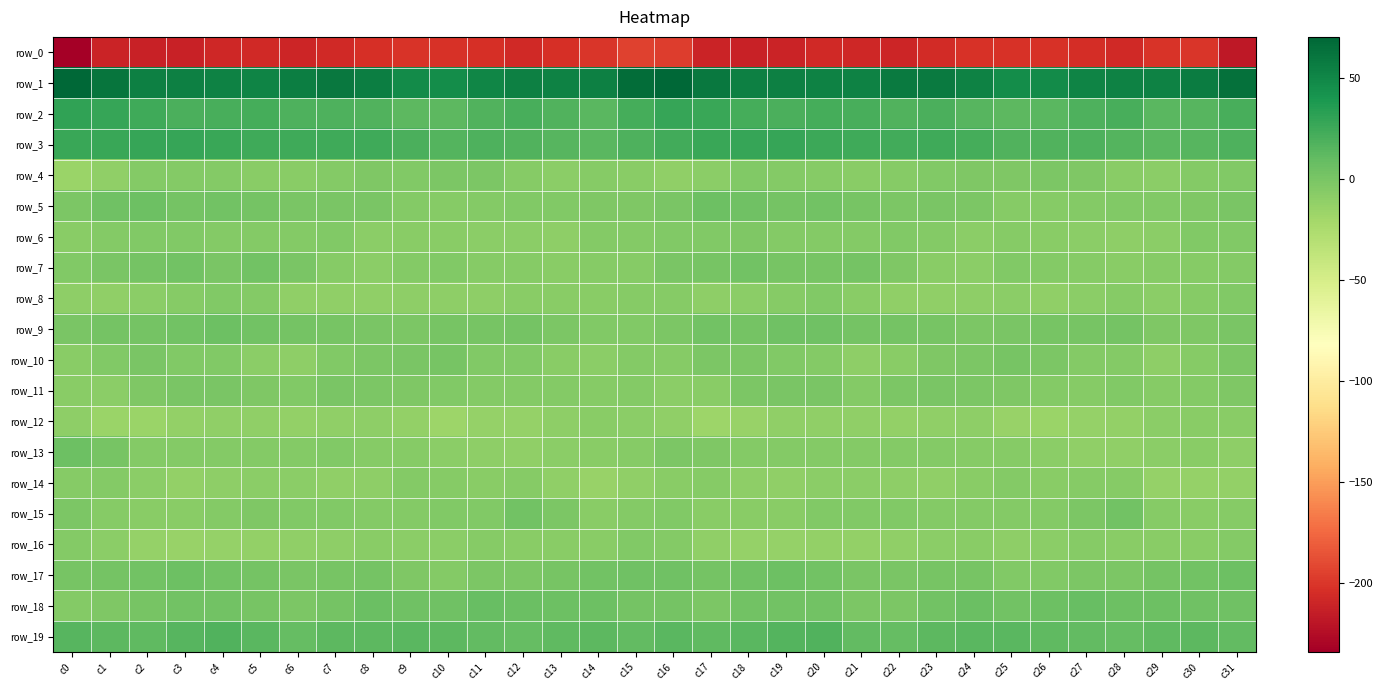

Reading left to right, extract all data points from this chart.

row_0: c0=-234.0	c1=-210.6	c2=-212.5	c3=-212.1	c4=-208.2	c5=-207.7	c6=-209.9	c7=-207.4	c8=-203.8	c9=-201.6	c10=-202.4	c11=-203.2	c12=-207.7	c13=-203.8	c14=-200.6	c15=-194.5	c16=-196.7	c17=-211.1	c18=-212.2	c19=-211.3	c20=-206.8	c21=-209.1	c22=-209.2	c23=-206.2	c24=-202.1	c25=-202.2	c26=-202.3	c27=-204.8	c28=-207.8	c29=-201.8	c30=-200.1	c31=-217.7
row_1: c0=70.1	c1=61.5	c2=54.6	c3=53.6	c4=53.4	c5=52.2	c6=55.7	c7=58.9	c8=55.2	c9=47.4	c10=45.8	c11=50.2	c12=53.5	c13=52.7	c14=54.5	c15=65.5	c16=69.2	c17=58.5	c18=53.8	c19=53.7	c20=53.1	c21=52.6	c22=57.8	c23=58.1	c24=52.7	c25=45.5	c26=47.4	c27=52.1	c28=53.1	c29=52.9	c30=56.8	c31=63.7
row_2: c0=30.5	c1=27.9	c2=24.3	c3=19.4	c4=21.1	c5=22.1	c6=18.2	c7=18.6	c8=17.4	c9=13.0	c10=12.9	c11=16.7	c12=20.7	c13=16.7	c14=13.5	c15=22.3	c16=28.3	c17=26.6	c18=22.3	c19=19.2	c20=22.3	c21=21.1	c22=17.6	c23=19.2	c24=15.2	c25=12.6	c26=14.1	c27=18.2	c28=20.9	c29=14.1	c30=15.4	c31=21.0
row_3: c0=26.3	c1=26.2	c2=28.1	c3=27.9	c4=27.0	c5=24.7	c6=24.1	c7=24.2	c8=23.8	c9=19.3	c10=16.2	c11=18.4	c12=17.3	c13=14.6	c14=13.7	c15=18.1	c16=23.1	c17=26.6	c18=28.0	c19=28.0	c20=25.8	c21=24.8	c22=23.6	c23=24.5	c24=22.2	c25=17.7	c26=16.9	c27=18.5	c28=16.6	c29=13.6	c30=14.4	c31=18.5
row_4: c0=-16.0	c1=-10.7	c2=-5.4	c3=-5.2	c4=-5.9	c5=-7.4	c6=-7.9	c7=-5.0	c8=-2.4	c9=-4.2	c10=-2.0	c11=-1.9	c12=-6.7	c13=-9.3	c14=-6.4	c15=-7.2	c16=-10.9	c17=-8.8	c18=-4.5	c19=-5.9	c20=-6.1	c21=-8.1	c22=-7.0	c23=-3.7	c24=-3.2	c25=-3.5	c26=-1.5	c27=-3.4	c28=-8.2	c29=-8.8	c30=-5.4	c31=-4.2
row_5: c0=-2.0	c1=4.0	c2=4.9	c3=2.0	c4=2.5	c5=1.4	c6=-0.9	c7=-0.4	c8=-0.9	c9=-4.9	c10=-6.9	c11=-5.8	c12=-3.7	c13=-4.5	c14=-3.5	c15=-2.5	c16=-0.0	c17=5.2	c18=3.9	c19=1.7	c20=2.6	c21=0.3	c22=-1.2	c23=-0.2	c24=-2.1	c25=-5.9	c26=-6.9	c27=-5.0	c28=-3.6	c29=-4.6	c30=-2.7	c31=-1.1
row_6: c0=-7.4	c1=-5.1	c2=-3.7	c3=-4.0	c4=-5.5	c5=-5.1	c6=-5.5	c7=-4.1	c8=-8.8	c9=-7.2	c10=-7.7	c11=-8.4	c12=-8.9	c13=-10.0	c14=-5.7	c15=-4.9	c16=-4.3	c17=-4.3	c18=-3.1	c19=-4.9	c20=-5.2	c21=-5.4	c22=-4.6	c23=-5.8	c24=-8.7	c25=-6.8	c26=-8.2	c27=-8.4	c28=-9.6	c29=-9.2	c30=-4.1	c31=-4.3
row_7: c0=-3.6	c1=-1.1	c2=2.2	c3=2.6	c4=-0.0	c5=2.7	c6=-1.0	c7=-6.3	c8=-9.5	c9=-5.6	c10=-4.3	c11=-6.7	c12=-6.6	c13=-7.3	c14=-6.5	c15=-6.6	c16=-0.3	c17=0.4	c18=3.2	c19=1.1	c20=1.0	c21=2.2	c22=-3.2	c23=-8.1	c24=-8.5	c25=-3.7	c26=-5.7	c27=-6.4	c28=-7.2	c29=-6.8	c30=-6.8	c31=-5.1
row_8: c0=-10.5	c1=-10.8	c2=-9.1	c3=-7.1	c4=-4.5	c5=-5.5	c6=-11.1	c7=-11.3	c8=-10.8	c9=-9.5	c10=-10.4	c11=-9.6	c12=-7.2	c13=-8.3	c14=-7.9	c15=-6.0	c16=-6.8	c17=-9.9	c18=-8.5	c19=-6.1	c20=-3.7	c21=-8.1	c22=-11.4	c23=-11.4	c24=-10.2	c25=-9.2	c26=-10.9	c27=-8.6	c28=-6.8	c29=-8.8	c30=-6.6	c31=-3.8
row_9: c0=-0.8	c1=2.2	c2=1.9	c3=3.3	c4=5.5	c5=2.4	c6=2.1	c7=0.8	c8=-1.0	c9=-1.8	c10=0.8	c11=0.7	c12=2.0	c13=-1.5	c14=-4.1	c15=-3.8	c16=-1.5	c17=2.6	c18=1.8	c19=4.7	c20=4.8	c21=1.6	c22=1.9	c23=0.0	c24=-1.8	c25=-0.5	c26=0.7	c27=0.9	c28=1.8	c29=-3.5	c30=-3.0	c31=-0.9
row_10: c0=-7.2	c1=-3.7	c2=-0.9	c3=-3.6	c4=-3.6	c5=-8.7	c6=-9.7	c7=-3.9	c8=-2.1	c9=-0.9	c10=0.4	c11=-4.6	c12=-4.7	c13=-8.3	c14=-9.2	c15=-5.4	c16=-6.3	c17=-2.1	c18=-1.8	c19=-3.8	c20=-4.9	c21=-10.5	c22=-7.7	c23=-2.5	c24=-2.2	c25=0.8	c26=-1.7	c27=-5.4	c28=-5.1	c29=-9.9	c30=-6.9	c31=-1.9
row_11: c0=-7.2	c1=-9.5	c2=-3.2	c3=-0.8	c4=-0.6	c5=-3.5	c6=-4.2	c7=-0.1	c8=-1.8	c9=-2.7	c10=-4.3	c11=-5.7	c12=-5.0	c13=-5.1	c14=-6.0	c15=-5.6	c16=-9.0	c17=-8.0	c18=-1.3	c19=-0.8	c20=-1.2	c21=-5.0	c22=-2.2	c23=-0.6	c24=-2.2	c25=-2.8	c26=-5.0	c27=-6.0	c28=-4.3	c29=-6.0	c30=-5.2	c31=-3.5
row_12: c0=-10.6	c1=-15.7	c2=-15.9	c3=-12.2	c4=-11.6	c5=-10.7	c6=-12.6	c7=-11.4	c8=-10.2	c9=-12.8	c10=-17.3	c11=-13.8	c12=-13.2	c13=-9.7	c14=-8.3	c15=-8.4	c16=-11.8	c17=-17.0	c18=-14.4	c19=-11.3	c20=-11.6	c21=-10.8	c22=-12.6	c23=-10.9	c24=-10.4	c25=-15.0	c26=-16.5	c27=-13.1	c28=-12.2	c29=-9.2	c30=-7.8	c31=-7.9
row_13: c0=4.9	c1=0.6	c2=-5.7	c3=-5.8	c4=-5.8	c5=-5.6	c6=-5.8	c7=-4.2	c8=-6.8	c9=-6.1	c10=-8.6	c11=-10.6	c12=-11.4	c13=-8.6	c14=-8.0	c15=-6.2	c16=-1.9	c17=-2.9	c18=-5.9	c19=-5.5	c20=-5.9	c21=-5.6	c22=-5.1	c23=-5.3	c24=-6.6	c25=-6.5	c26=-9.4	c27=-11.0	c28=-10.7	c29=-8.3	c30=-7.6	c31=-9.7
row_14: c0=-6.8	c1=-5.1	c2=-8.9	c3=-12.1	c4=-9.8	c5=-8.4	c6=-9.3	c7=-11.2	c8=-9.8	c9=-5.5	c10=-6.9	c11=-7.6	c12=-6.1	c13=-10.7	c14=-15.2	c15=-10.7	c16=-7.3	c17=-6.4	c18=-10.3	c19=-11.8	c20=-8.6	c21=-8.7	c22=-10.1	c23=-11.5	c24=-7.8	c25=-5.8	c26=-7.3	c27=-7.0	c28=-6.9	c29=-13.7	c30=-13.9	c31=-12.7
row_15: c0=-2.0	c1=-6.1	c2=-7.8	c3=-8.0	c4=-5.7	c5=-3.4	c6=-4.0	c7=-4.6	c8=-5.3	c9=-5.7	c10=-4.7	c11=-4.4	c12=3.1	c13=-2.2	c14=-8.3	c15=-4.9	c16=-4.7	c17=-7.6	c18=-7.5	c19=-8.1	c20=-4.0	c21=-3.8	c22=-4.3	c23=-5.0	c24=-5.5	c25=-5.5	c26=-4.8	c27=-2.0	c28=3.2	c29=-6.0	c30=-7.2	c31=-6.3
row_16: c0=-4.8	c1=-9.3	c2=-13.2	c3=-14.5	c4=-13.4	c5=-12.4	c6=-11.7	c7=-10.0	c8=-7.7	c9=-8.4	c10=-9.4	c11=-6.9	c12=-7.3	c13=-8.0	c14=-8.2	c15=-4.6	c16=-5.4	c17=-10.8	c18=-14.1	c19=-14.1	c20=-12.9	c21=-12.5	c22=-11.0	c23=-9.2	c24=-7.2	c25=-9.6	c26=-8.5	c27=-6.8	c28=-7.8	c29=-8.0	c30=-7.5	c31=-4.7
row_17: c0=0.2	c1=2.2	c2=3.2	c3=5.5	c4=3.3	c5=1.5	c6=-0.8	c7=0.5	c8=1.3	c9=-2.8	c10=-4.9	c11=-2.3	c12=-2.2	c13=0.1	c14=3.5	c15=4.2	c16=4.2	c17=2.3	c18=4.6	c19=5.0	c20=2.8	c21=0.0	c22=-0.6	c23=1.1	c24=0.3	c25=-4.6	c26=-4.2	c27=-1.7	c28=-2.1	c29=1.9	c30=3.4	c31=5.9
row_18: c0=-4.8	c1=-3.1	c2=0.7	c3=2.6	c4=2.8	c5=0.5	c6=-2.3	c7=1.3	c8=6.8	c9=4.4	c10=3.8	c11=7.6	c12=6.4	c13=5.7	c14=5.2	c15=2.3	c16=1.8	c17=-2.0	c18=2.4	c19=2.6	c20=2.5	c21=-1.4	c22=-1.4	c23=3.5	c24=6.9	c25=3.3	c26=5.2	c27=7.8	c28=5.8	c29=5.8	c30=3.6	c31=3.8
row_19: c0=14.5	c1=12.1	c2=11.9	c3=15.1	c4=17.7	c5=13.6	c6=8.4	c7=12.1	c8=12.8	c9=13.9	c10=12.1	c11=10.7	c12=8.6	c13=11.1	c14=12.3	c15=10.7	c16=13.2	c17=11.3	c18=13.3	c19=16.3	c20=17.3	c21=10.7	c22=9.4	c23=12.4	c24=13.5	c25=13.6	c26=11.2	c27=9.8	c28=9.4	c29=11.6	c30=12.1	c31=9.8